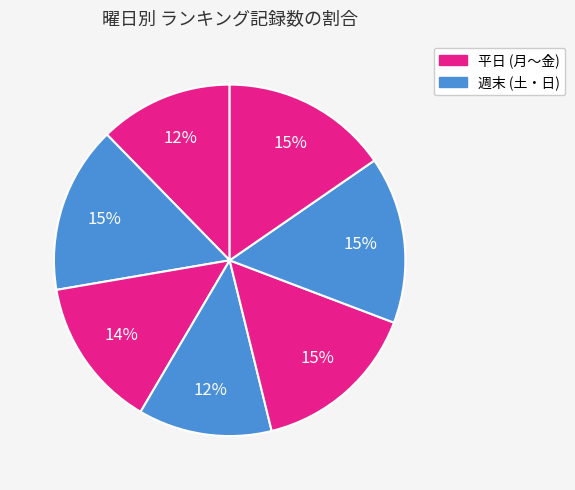

Count the number of slices in the pie.

7